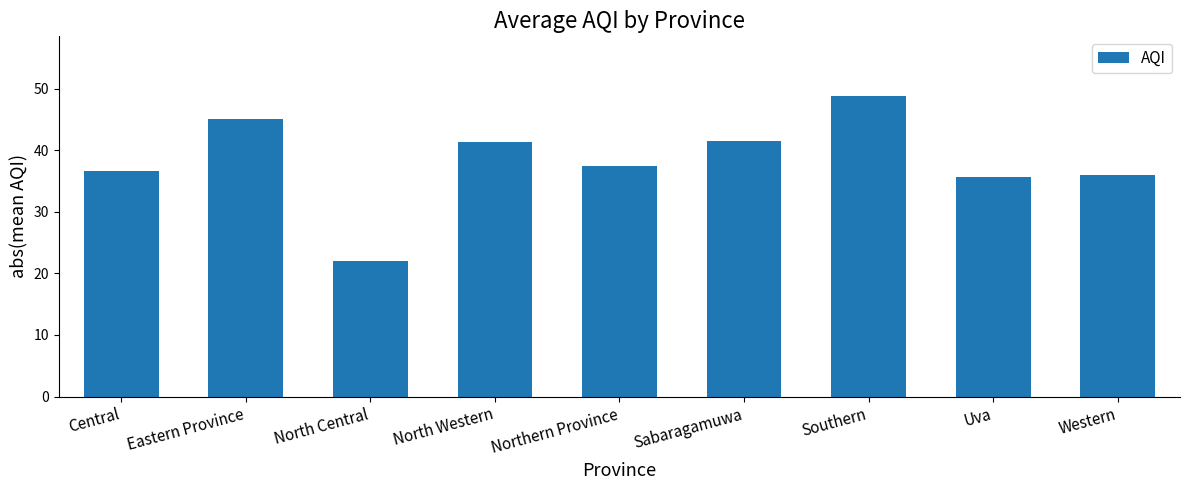

Approximately how many times larger is the value at North Central compared to Southern?

0.5